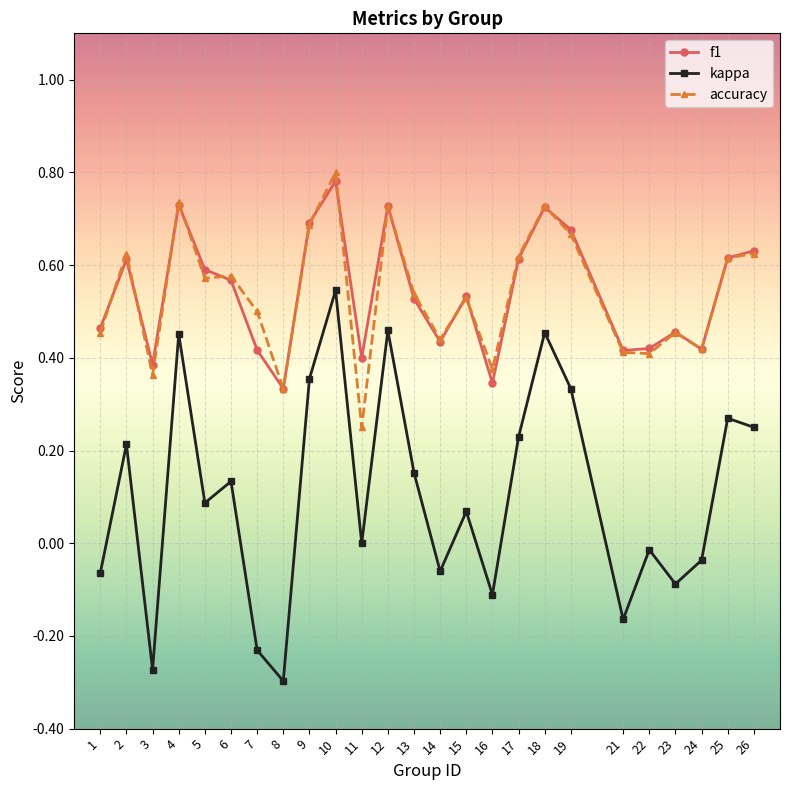

At how many categories does at least one series exceed 0?

25